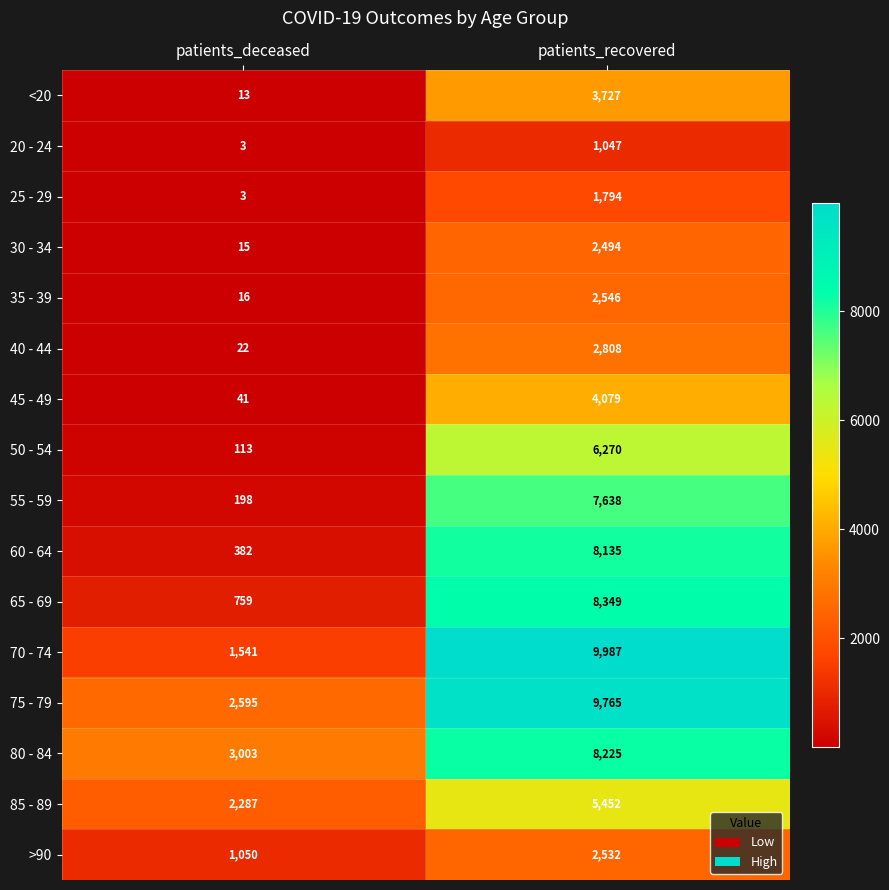

Which category has the highest value across all series?

patients_recovered